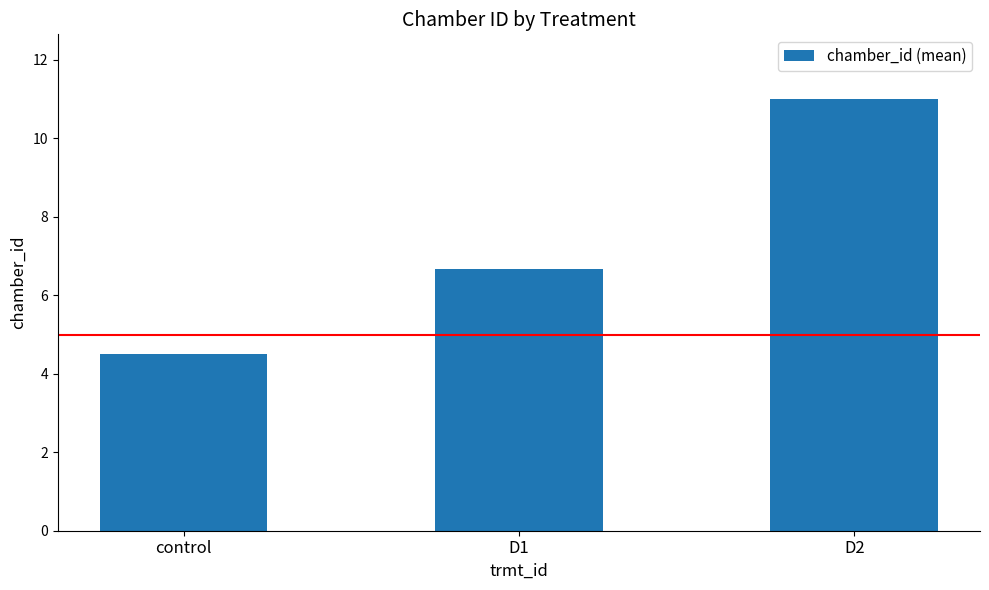

Which category has the highest value across all series?

D2